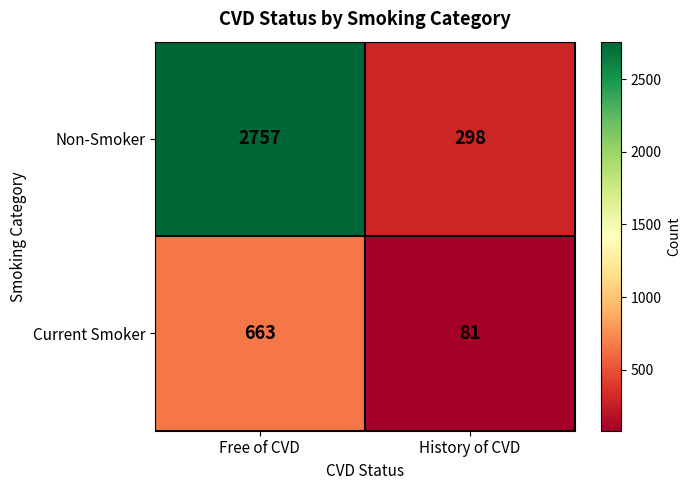

Reading left to right, extract all data points from this chart.

Non-Smoker: 2757	298
Current Smoker: 663	81